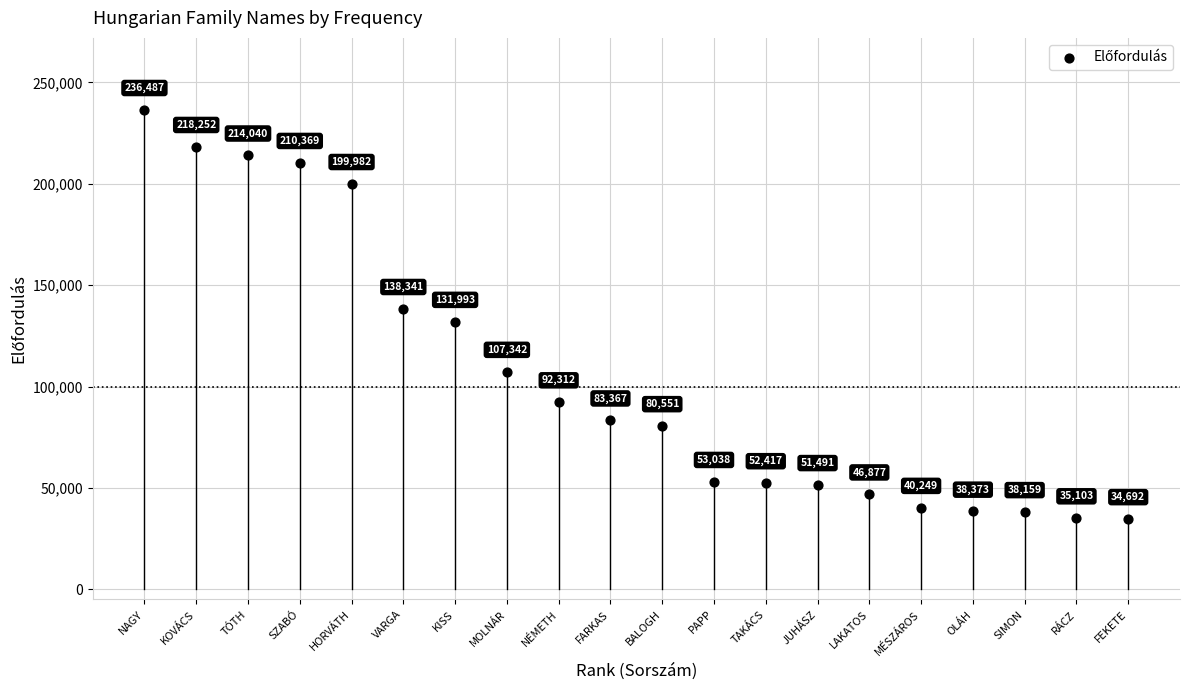

What is the range of Y values (max minus min)?

201795